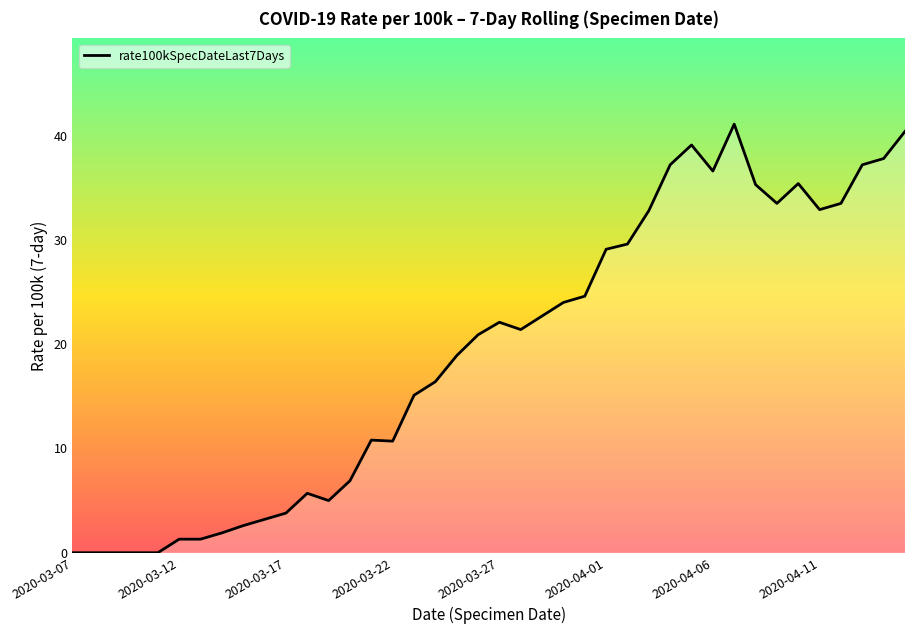

What is the greatest value displayed?

41.1